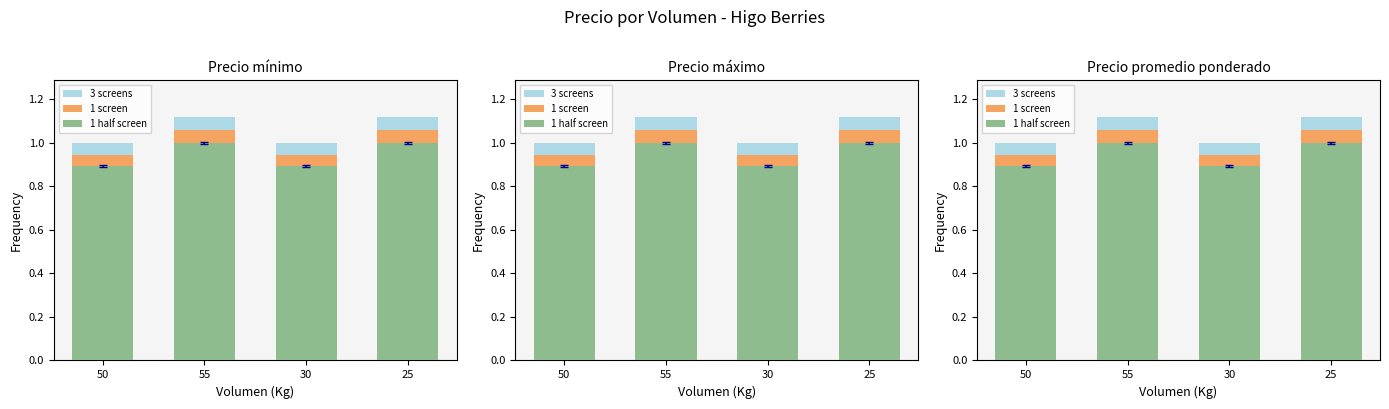

What is the sum of the 3 screens values at 50 and 25?

2.1